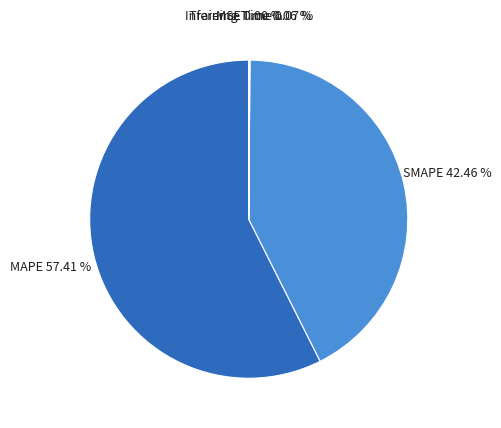

Which category has the biggest portion of the pie?

MAPE